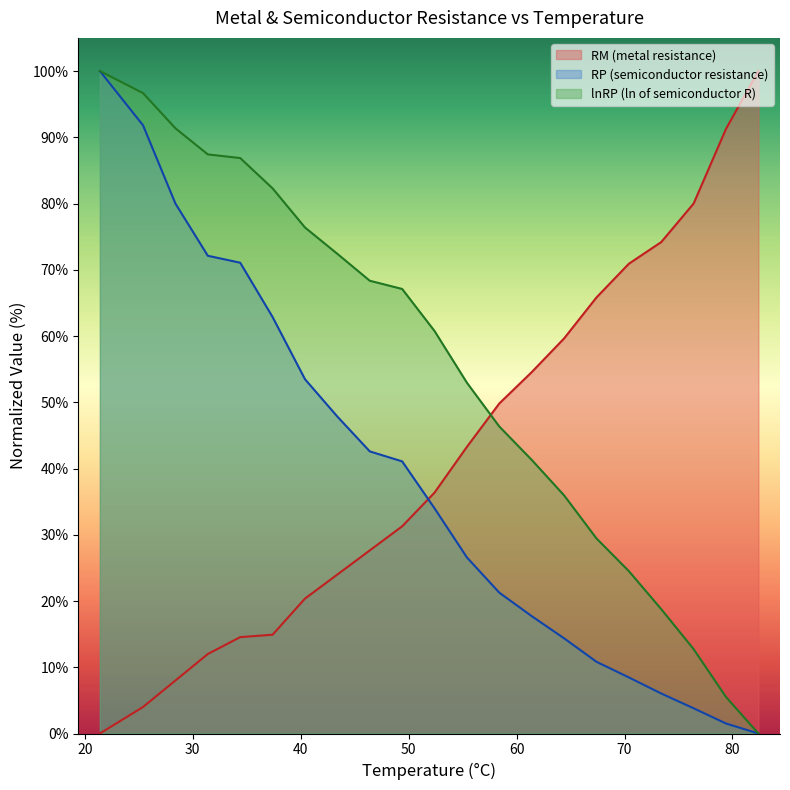

At which label does RP first exceed 33?

21.4